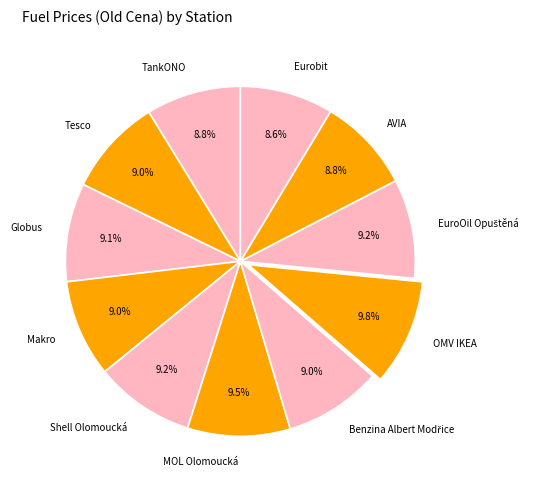

Is there a majority slice in this chart?

No